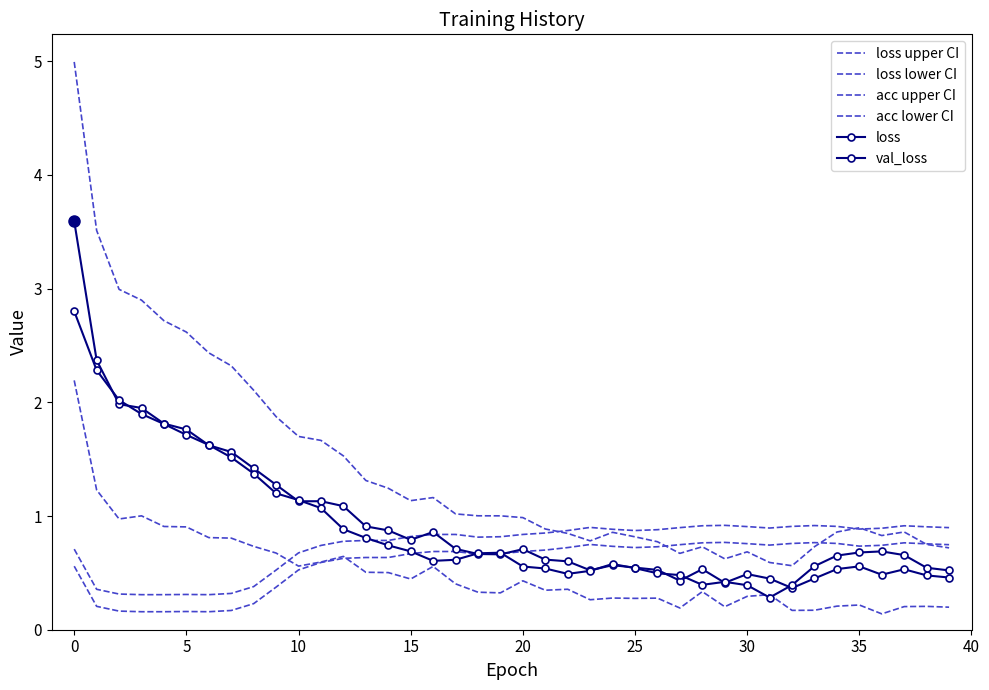

In acc upper CI, how many points are higher than both neighbors (excluding endpoints)?

5